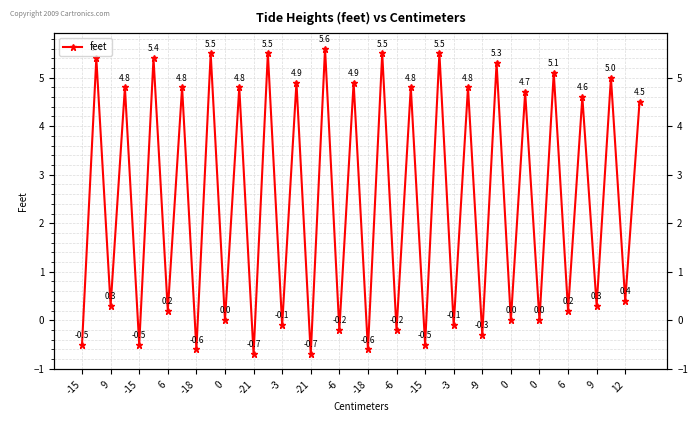

At which label does the data first exceed 4?

9